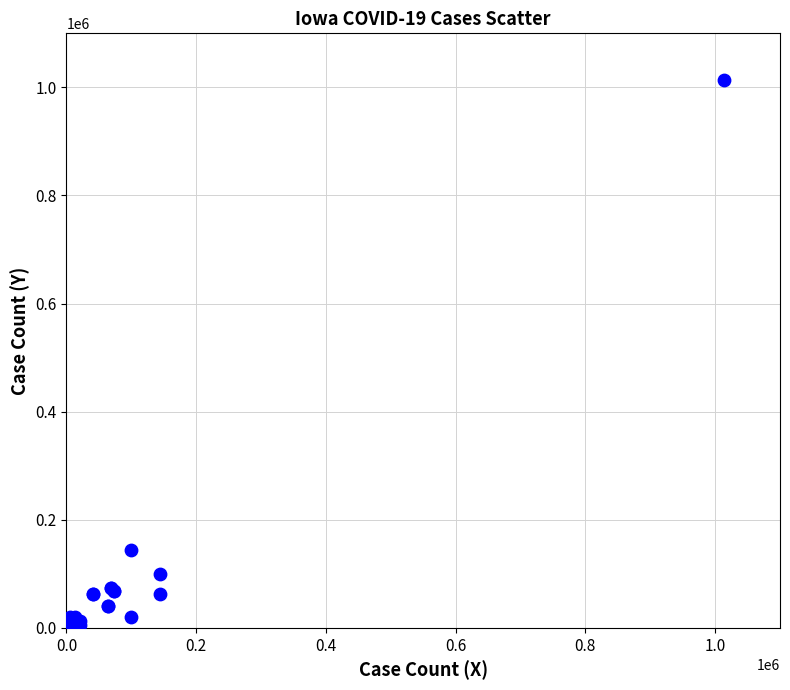

What Y value in the scatter plot is closest to 507060?

144142